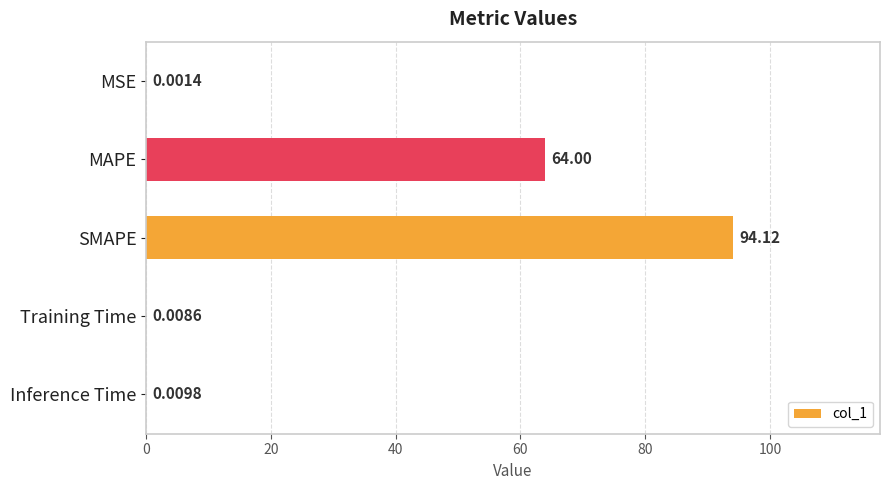

Approximately how many times larger is the value at MAPE compared to SMAPE?

0.7